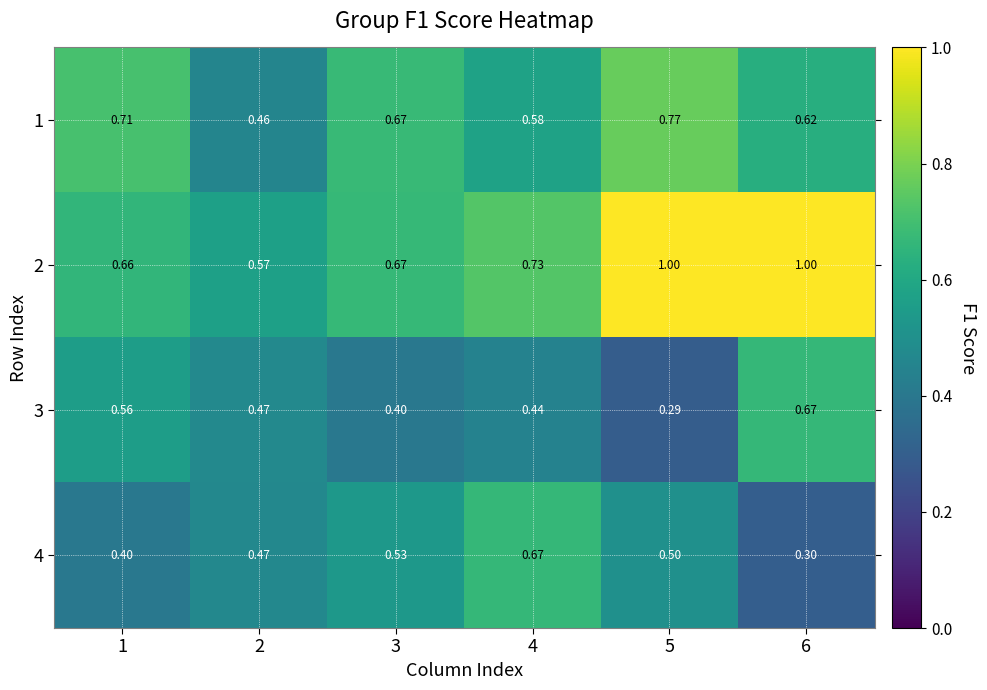

Is the value of 1 at 3 greater than the value of 4 at 2?

Yes